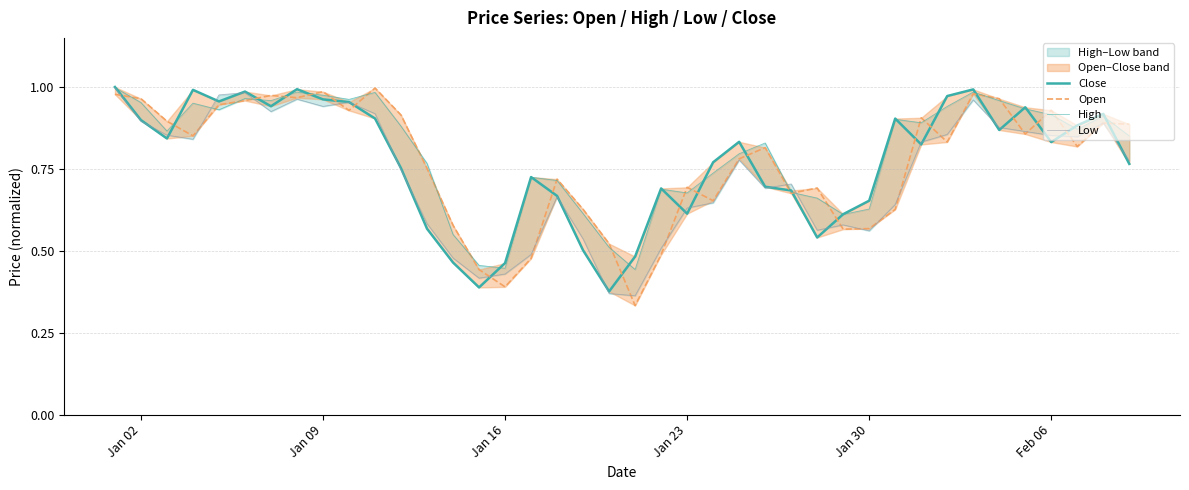

Which series has the widest spread of values?

Open